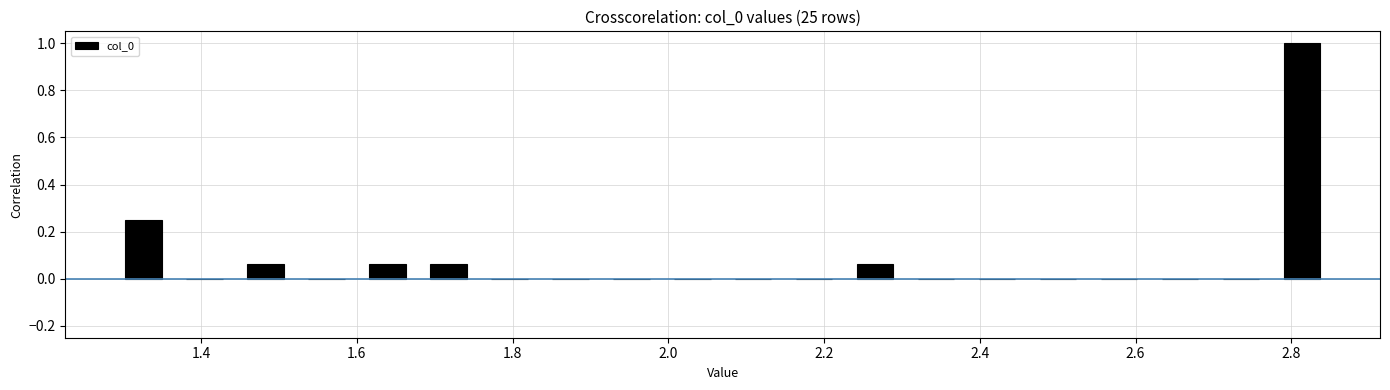

Around what value on the x-axis is the tallest bar? Give the approximate position of its centre, as read against the axis.

2.82